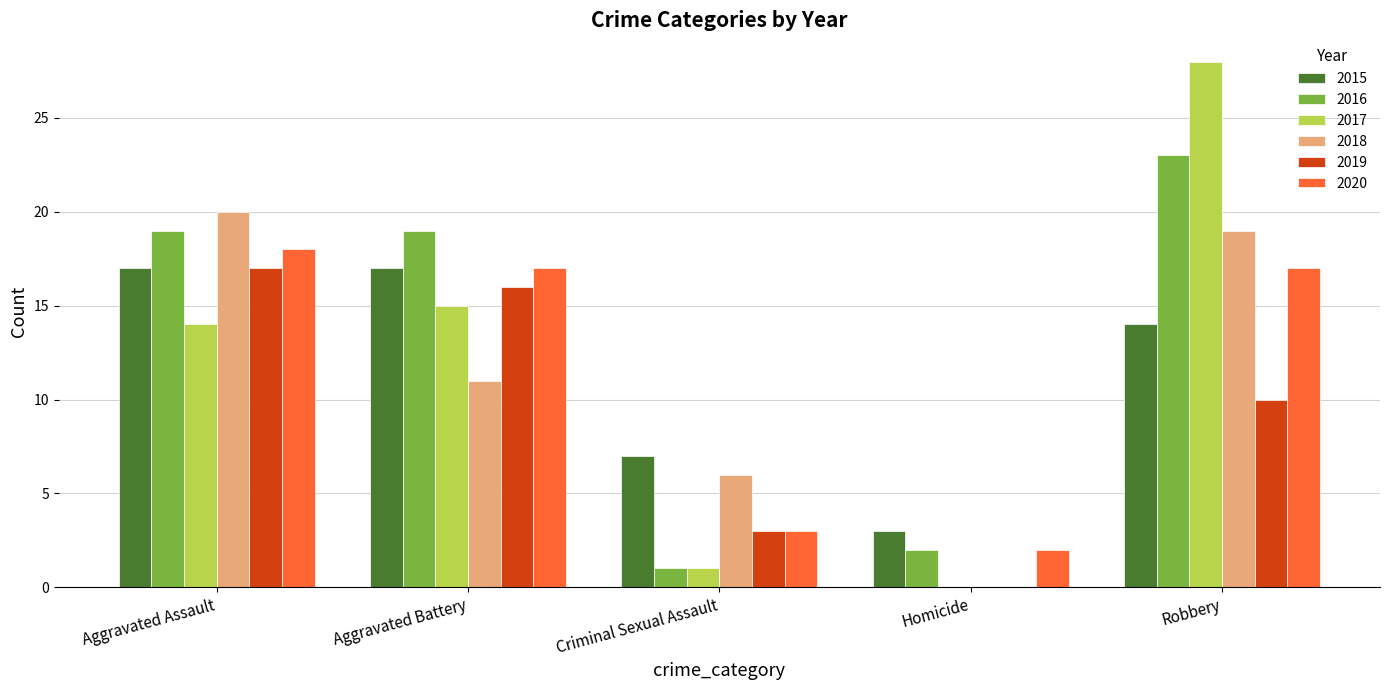

What is the sum of the 2015 values at Aggravated Assault and Criminal Sexual Assault?

24